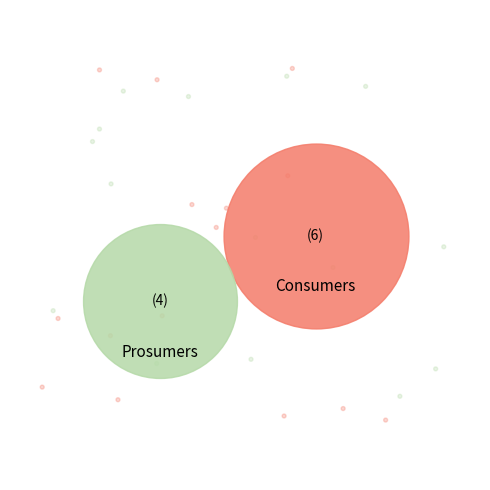

Combined, do Prosumers and Consumers account for over 50%?

Yes